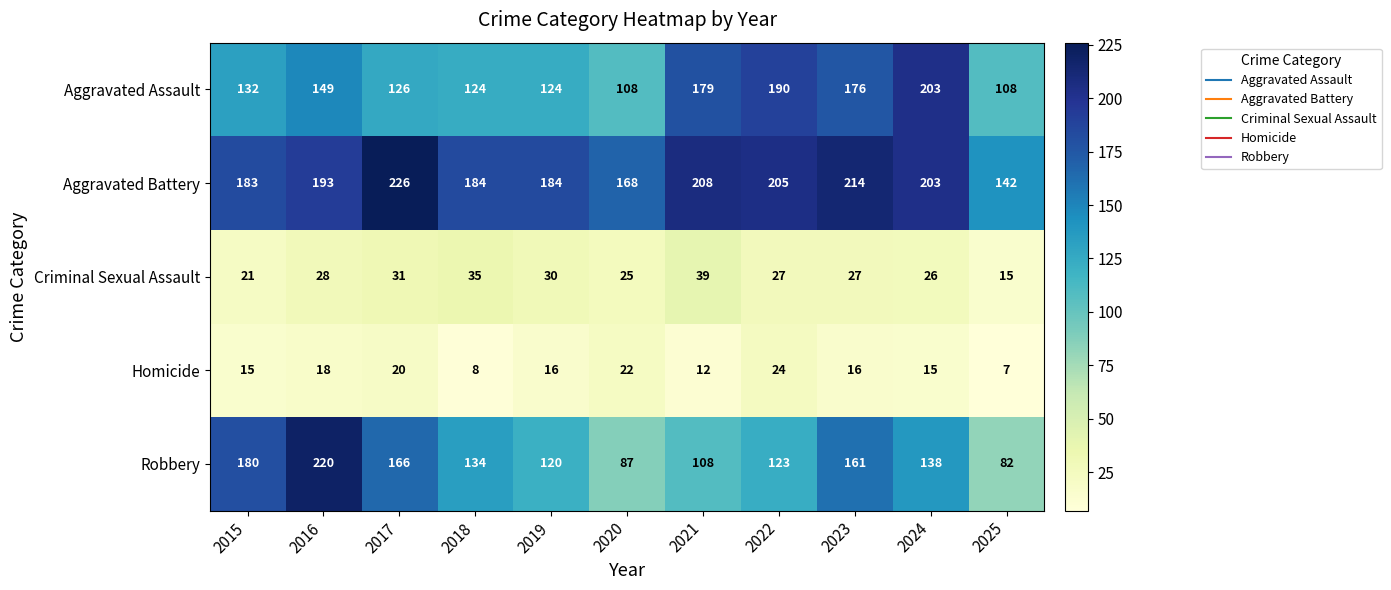

At which label does Homicide first exceed 16?

2016